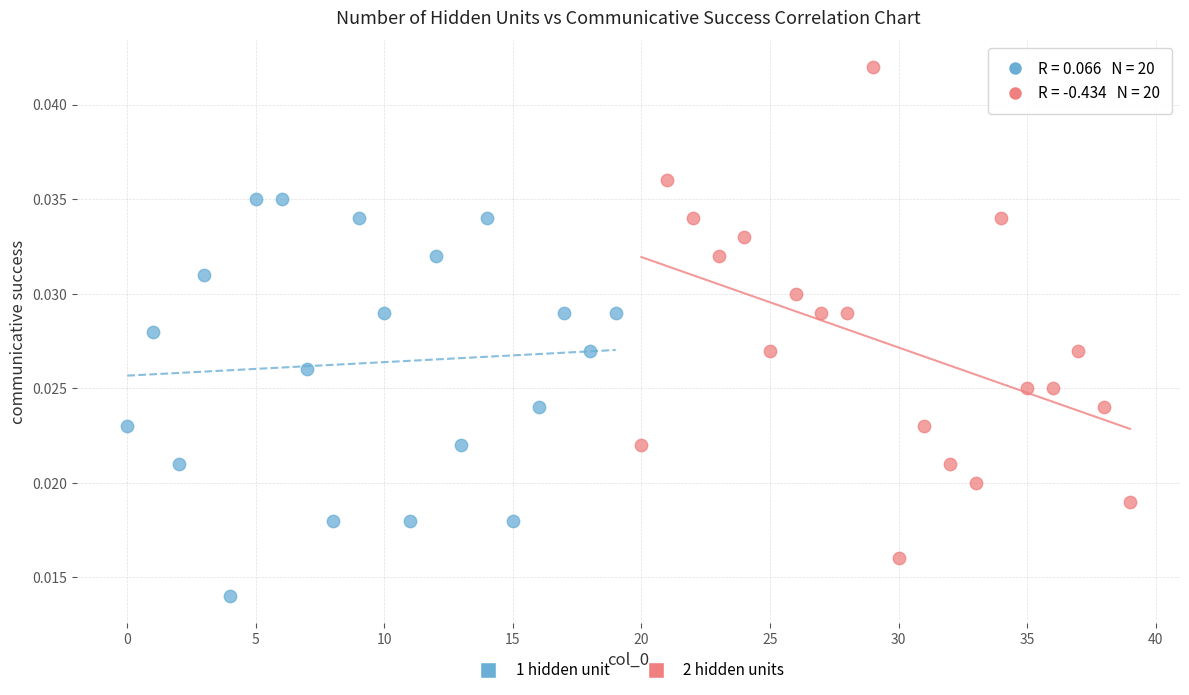

Which series contains the highest Y value?

2 hidden units